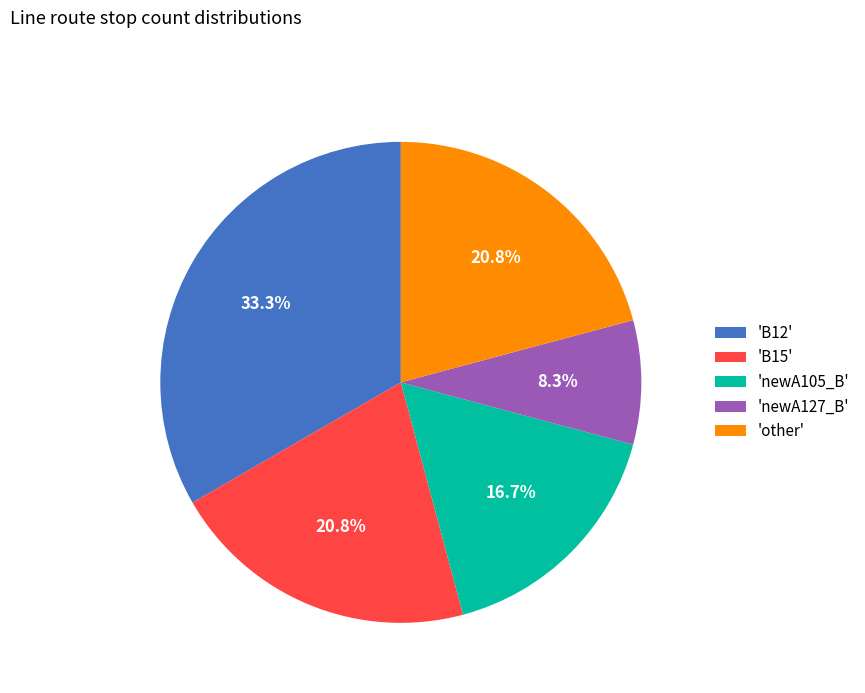

What is the ratio of the value at 'newA127_B' to the value at 'B15'?

0.4